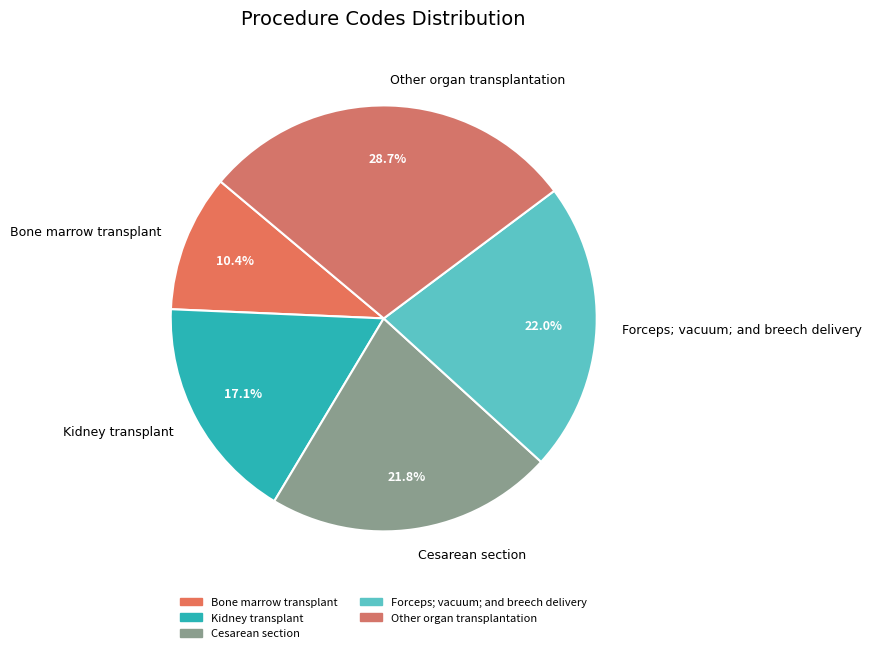

To the nearest percent, what is the difference between the Forceps; vacuum; and breech delivery and Other organ transplantation slice percentages?

7%